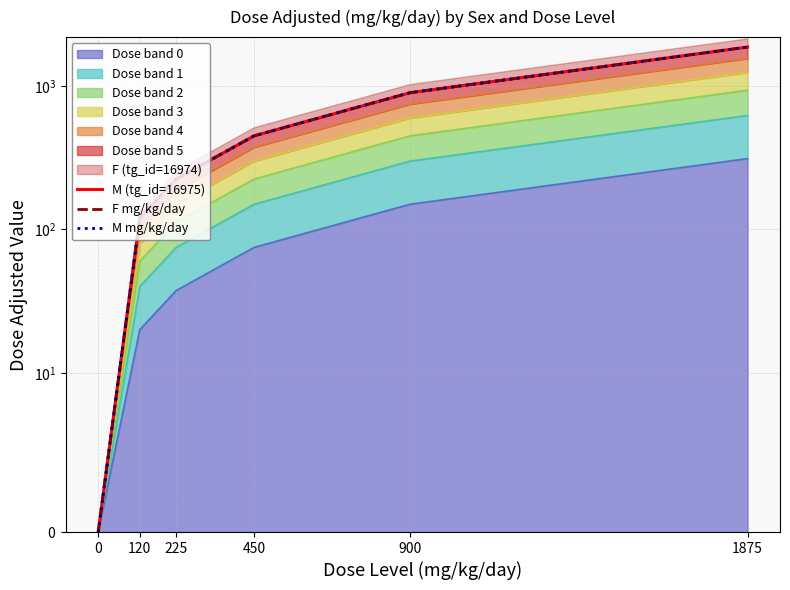

At how many categories does at least one series exceed 1747?

1